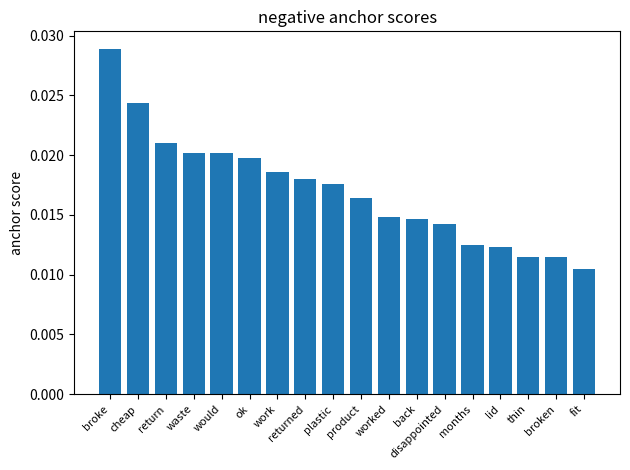

Which has a higher value, product or disappointed?

product